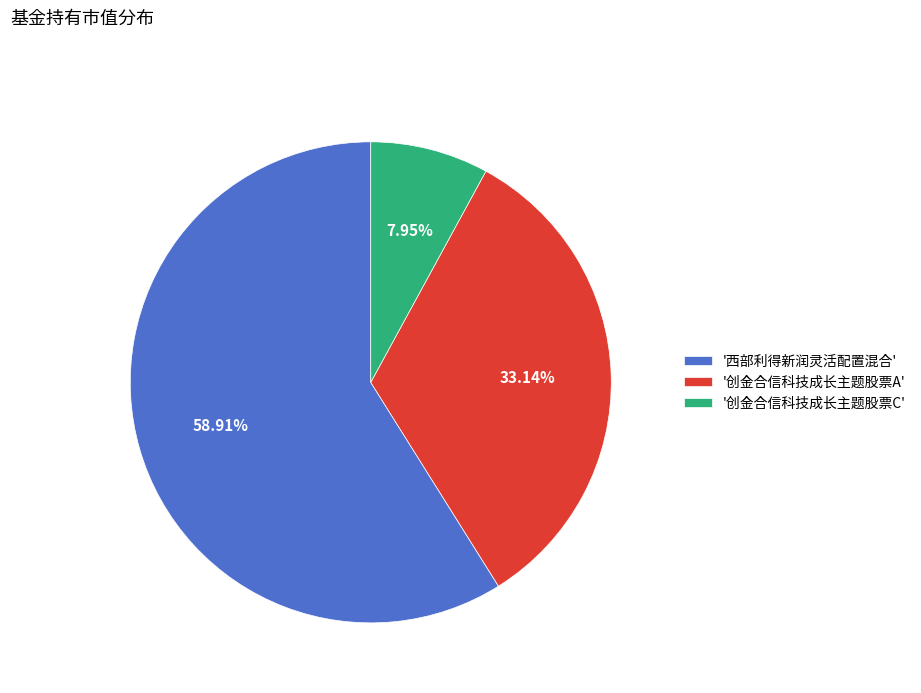

What is the majority slice?

'西部利得新润灵活配置混合'